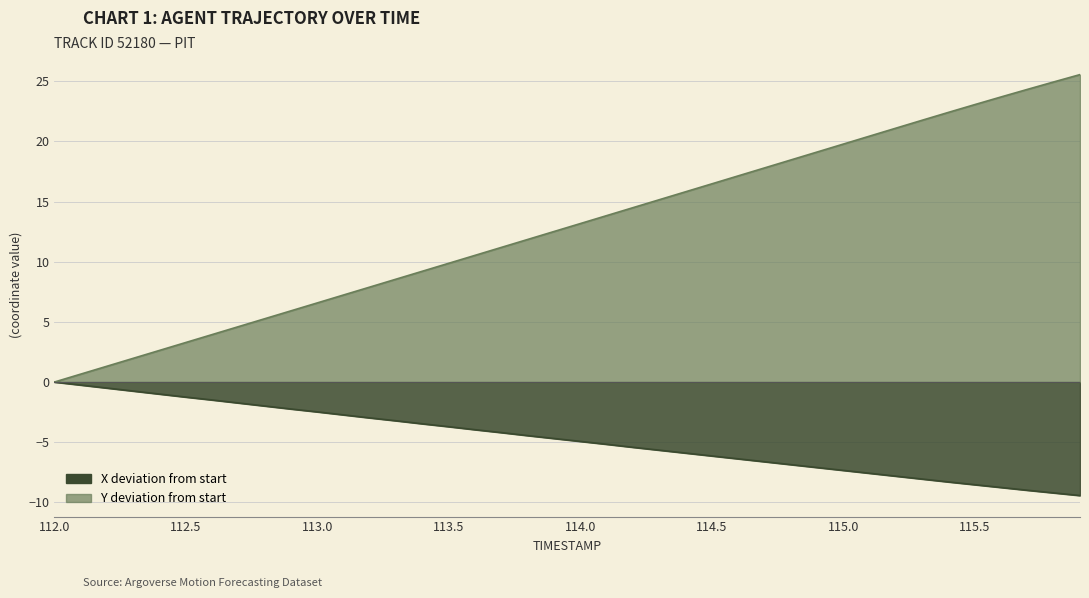

How many values in the Y series exceed 13?

20